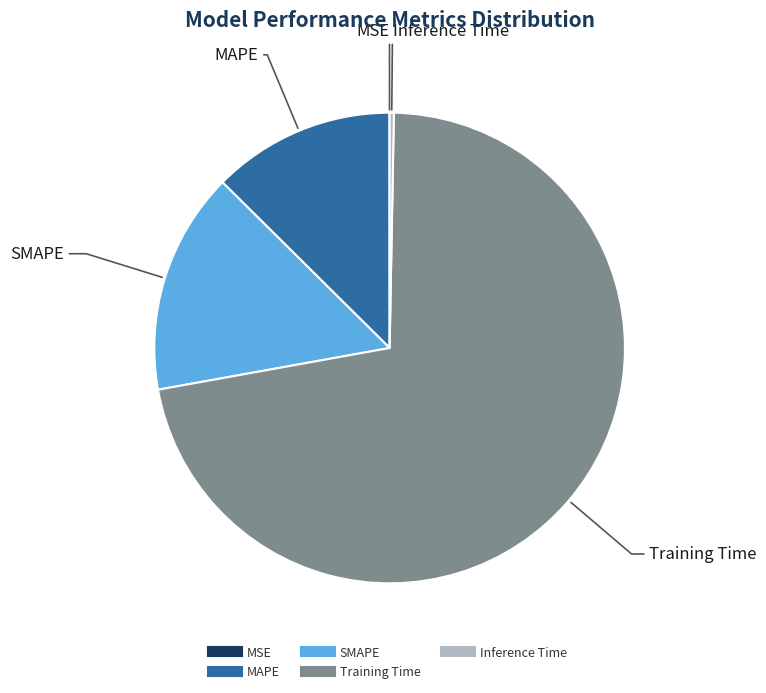

Is it true that SMAPE is 24% of the pie?

False